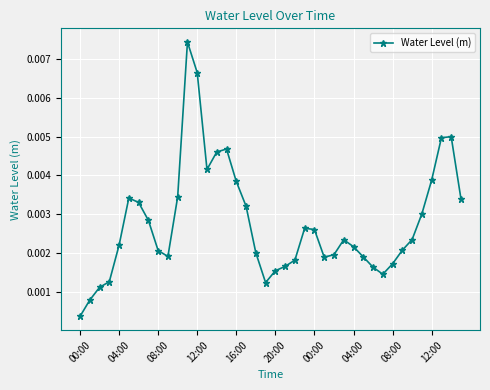

True or false: there are more than 0 points higher than both neighbors.

True